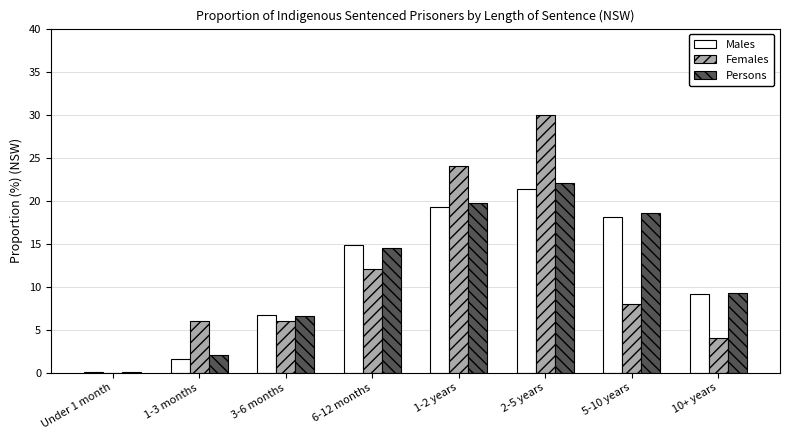

Is the value of Females at 1-3 months greater than the value of Males at Under 1 month?

Yes